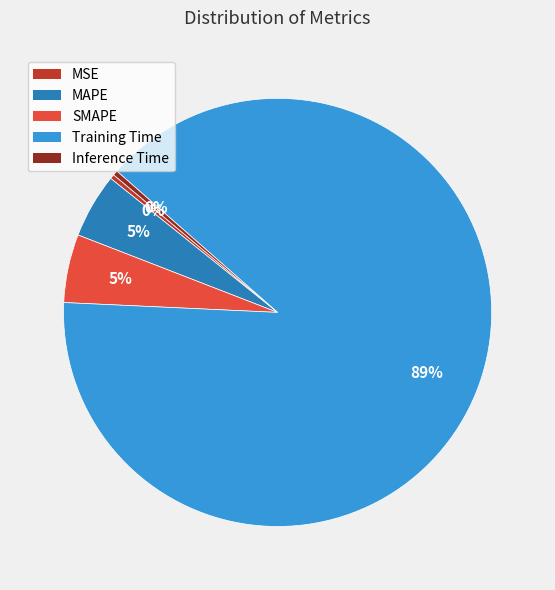

Between SMAPE and Training Time, which is larger?

Training Time